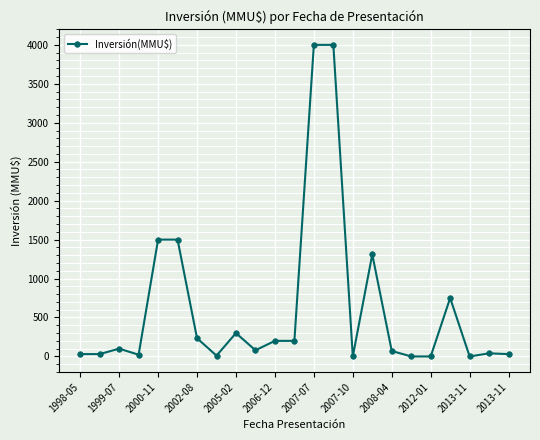

What is the maximum value shown in the chart?

4000